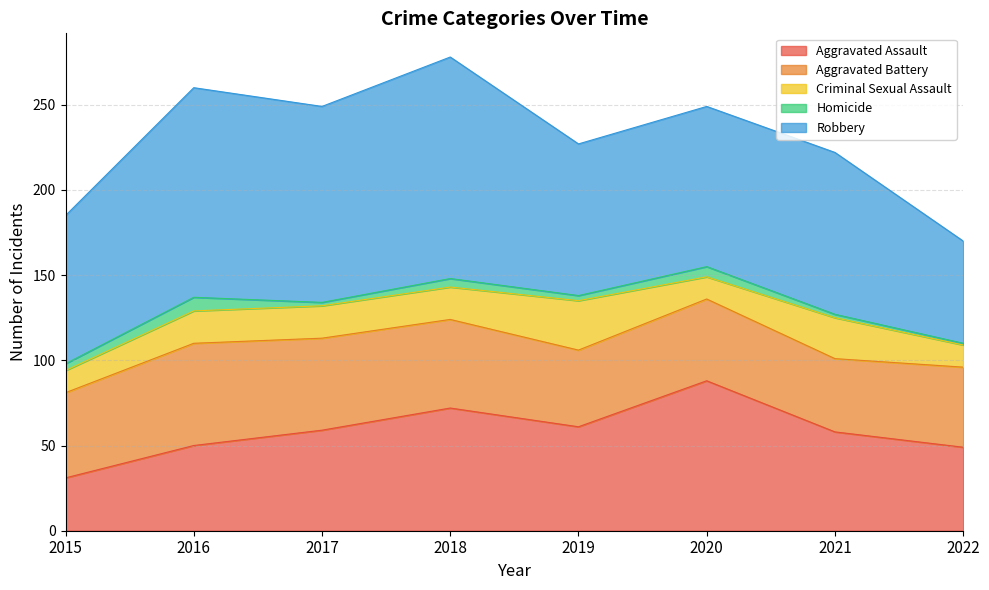

At which category does Criminal Sexual Assault reach its first local peak?

2019